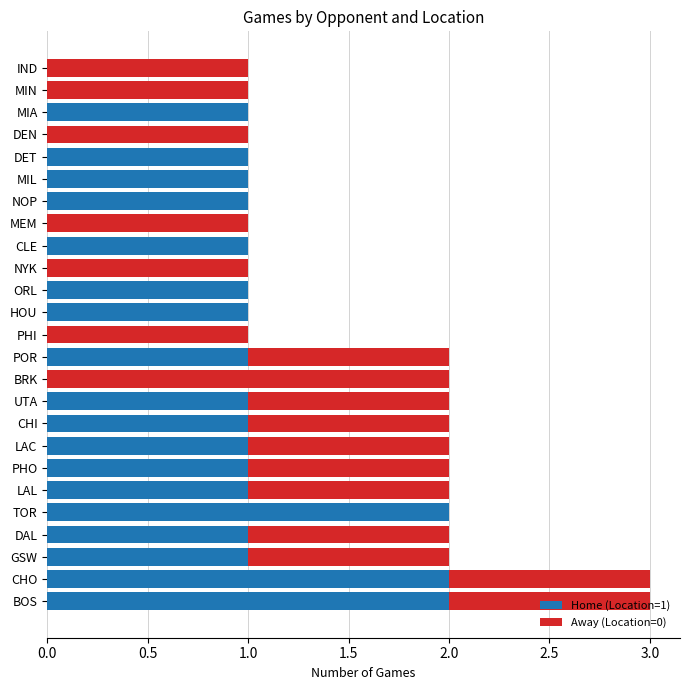

What is the sum of all Home (Location=1) values?

21